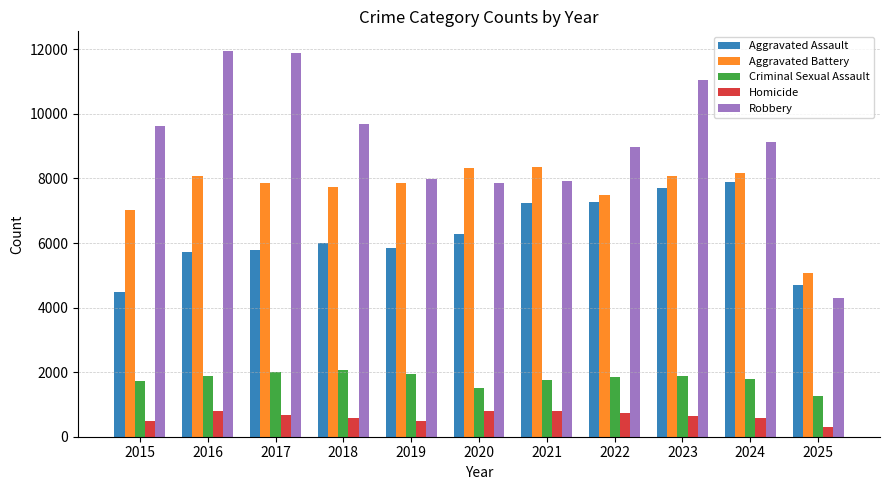

What is the greatest value displayed?

11960